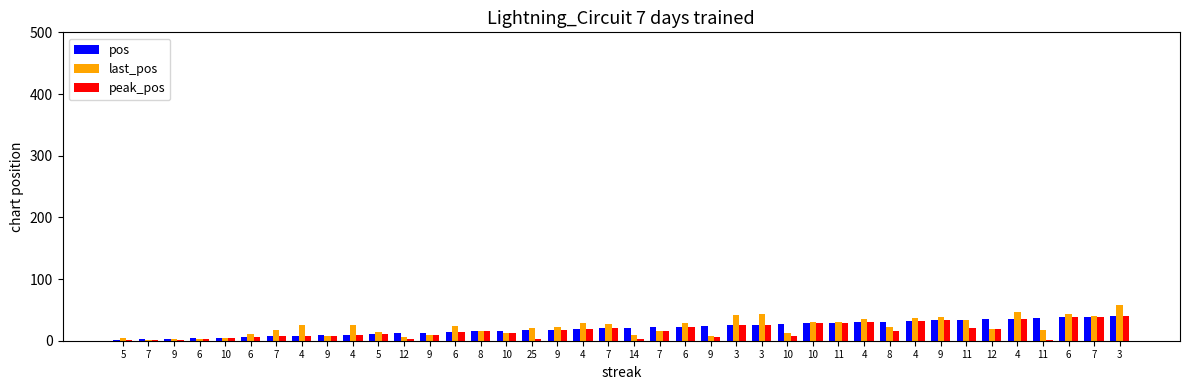

List the labels in order of pos value, largest first.

3, 7, 6, 11, 4, 12, 11, 9, 4, 8, 4, 11, 10, 10, 3, 3, 9, 6, 7, 14, 7, 4, 9, 25, 10, 8, 6, 9, 12, 5, 4, 9, 4, 7, 6, 10, 6, 9, 7, 5